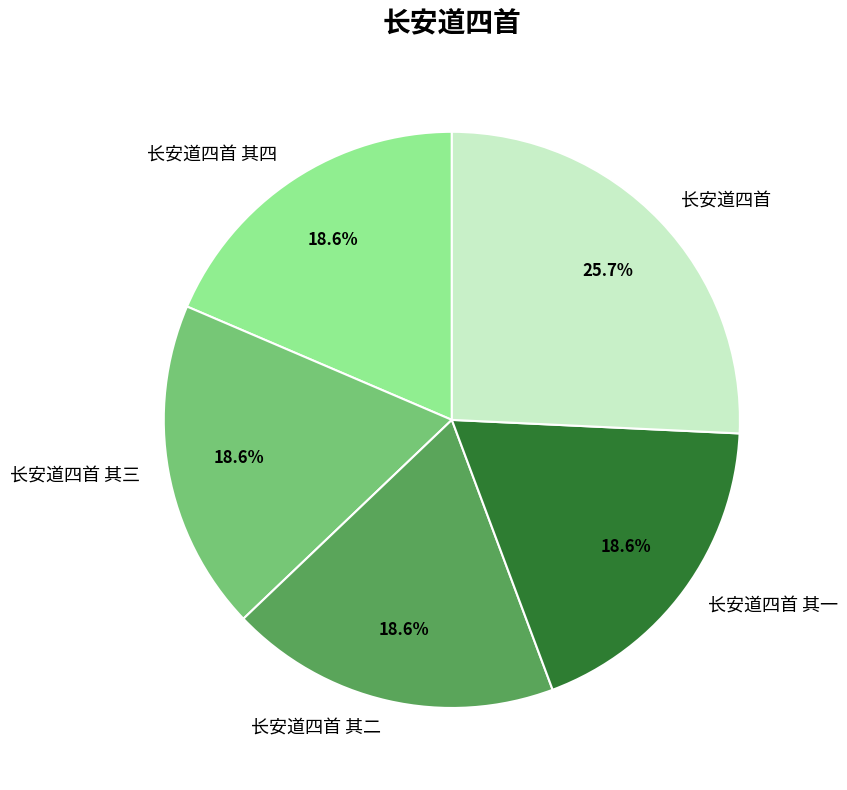

What is the total percentage of 长安道四首 其一 and 长安道四首?

44.3%